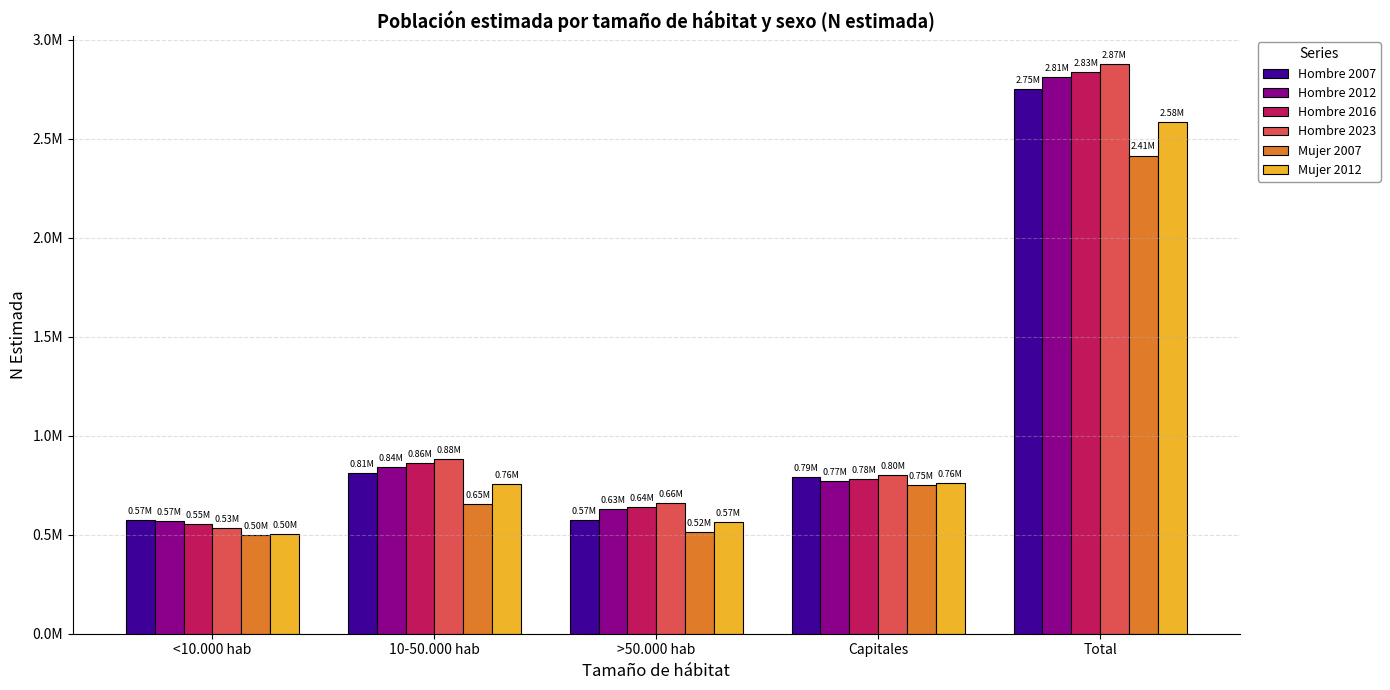

Does the chart contain any negative values?

No